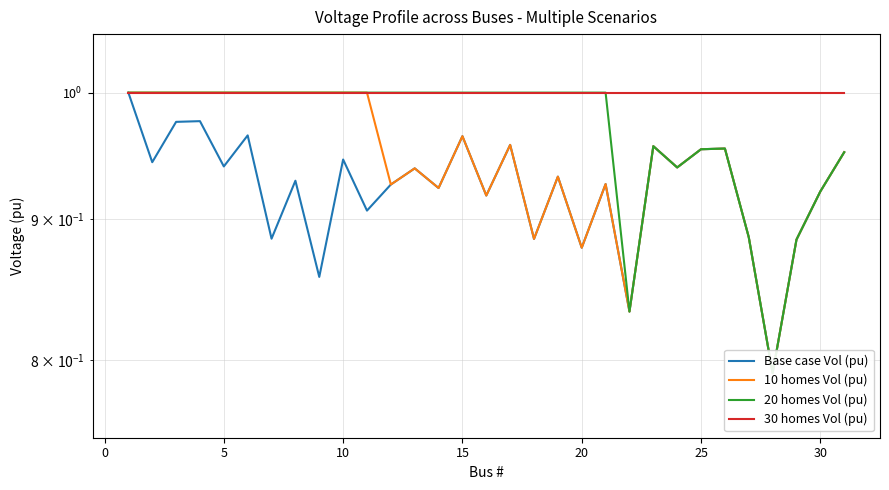

What is the maximum value for 30 homes Vol (pu)?

1.0